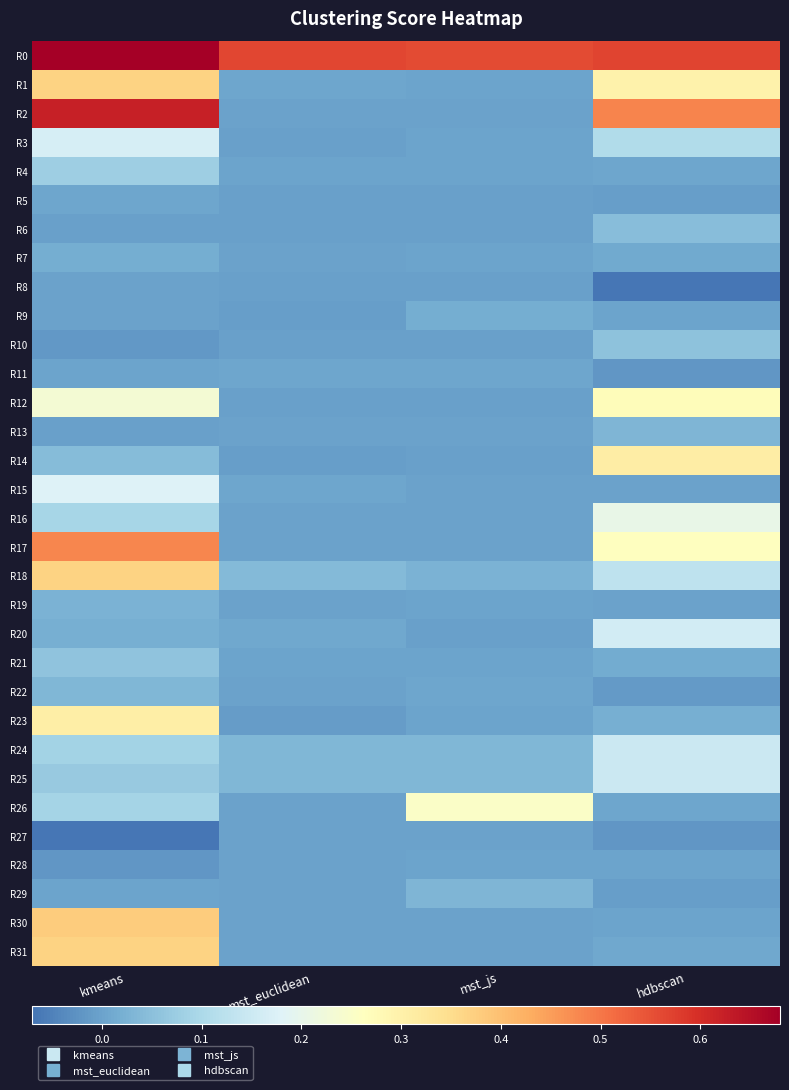

Reading left to right, what are all the values shown in this chart?

R0: kmeans=0.7	mst_euclidean=0.6	mst_js=0.6	hdbscan=0.6
R1: kmeans=0.4	mst_euclidean=0.0	mst_js=0.0	hdbscan=0.3
R2: kmeans=0.6	mst_euclidean=0.0	mst_js=0.0	hdbscan=0.5
R3: kmeans=0.2	mst_euclidean=-0.0	mst_js=0.0	hdbscan=0.1
R4: kmeans=0.1	mst_euclidean=0.0	mst_js=0.0	hdbscan=0.0
R5: kmeans=0.0	mst_euclidean=-0.0	mst_js=-0.0	hdbscan=-0.0
R6: kmeans=-0.0	mst_euclidean=-0.0	mst_js=-0.0	hdbscan=0.0
R7: kmeans=0.0	mst_euclidean=-0.0	mst_js=0.0	hdbscan=0.0
R8: kmeans=-0.0	mst_euclidean=-0.0	mst_js=-0.0	hdbscan=-0.1
R9: kmeans=-0.0	mst_euclidean=-0.0	mst_js=0.0	hdbscan=0.0
R10: kmeans=-0.0	mst_euclidean=-0.0	mst_js=-0.0	hdbscan=0.1
R11: kmeans=0.0	mst_euclidean=0.0	mst_js=0.0	hdbscan=-0.0
R12: kmeans=0.2	mst_euclidean=-0.0	mst_js=-0.0	hdbscan=0.3
R13: kmeans=-0.0	mst_euclidean=-0.0	mst_js=-0.0	hdbscan=0.0
R14: kmeans=0.0	mst_euclidean=-0.0	mst_js=-0.0	hdbscan=0.3
R15: kmeans=0.2	mst_euclidean=0.0	mst_js=-0.0	hdbscan=0.0
R16: kmeans=0.1	mst_euclidean=0.0	mst_js=0.0	hdbscan=0.2
R17: kmeans=0.5	mst_euclidean=-0.0	mst_js=0.0	hdbscan=0.3
R18: kmeans=0.4	mst_euclidean=0.0	mst_js=0.0	hdbscan=0.1
R19: kmeans=0.0	mst_euclidean=-0.0	mst_js=0.0	hdbscan=-0.0
R20: kmeans=0.0	mst_euclidean=0.0	mst_js=-0.0	hdbscan=0.2
R21: kmeans=0.1	mst_euclidean=0.0	mst_js=0.0	hdbscan=0.0
R22: kmeans=0.0	mst_euclidean=-0.0	mst_js=0.0	hdbscan=-0.0
R23: kmeans=0.3	mst_euclidean=-0.0	mst_js=0.0	hdbscan=0.0
R24: kmeans=0.1	mst_euclidean=0.0	mst_js=0.0	hdbscan=0.1
R25: kmeans=0.1	mst_euclidean=0.0	mst_js=0.0	hdbscan=0.1
R26: kmeans=0.1	mst_euclidean=-0.0	mst_js=0.3	hdbscan=0.0
R27: kmeans=-0.1	mst_euclidean=-0.0	mst_js=-0.0	hdbscan=-0.0
R28: kmeans=-0.0	mst_euclidean=-0.0	mst_js=0.0	hdbscan=0.0
R29: kmeans=0.0	mst_euclidean=-0.0	mst_js=0.0	hdbscan=-0.0
R30: kmeans=0.4	mst_euclidean=0.0	mst_js=0.0	hdbscan=0.0
R31: kmeans=0.4	mst_euclidean=0.0	mst_js=-0.0	hdbscan=0.0